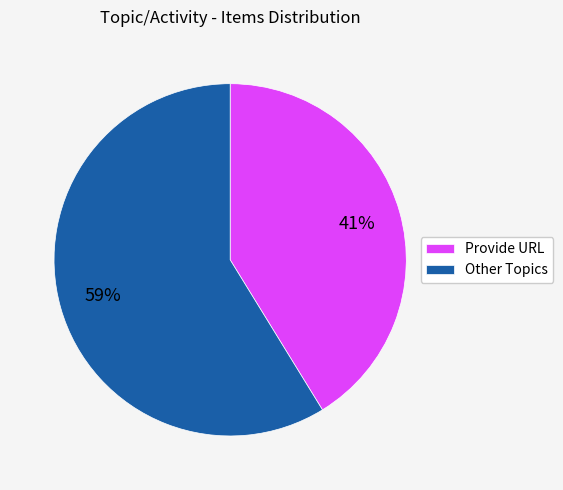

Rank the categories by value from highest to lowest.

Other Topics, Provide URL